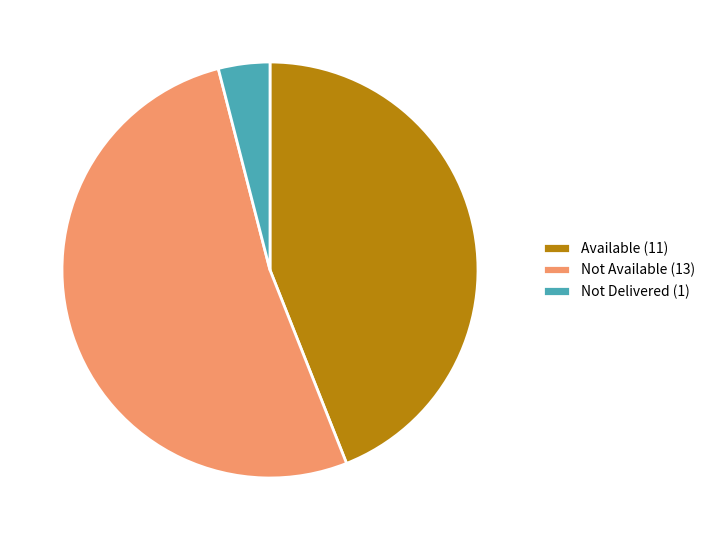

Which has a higher value, Not Delivered or Not Available?

Not Available